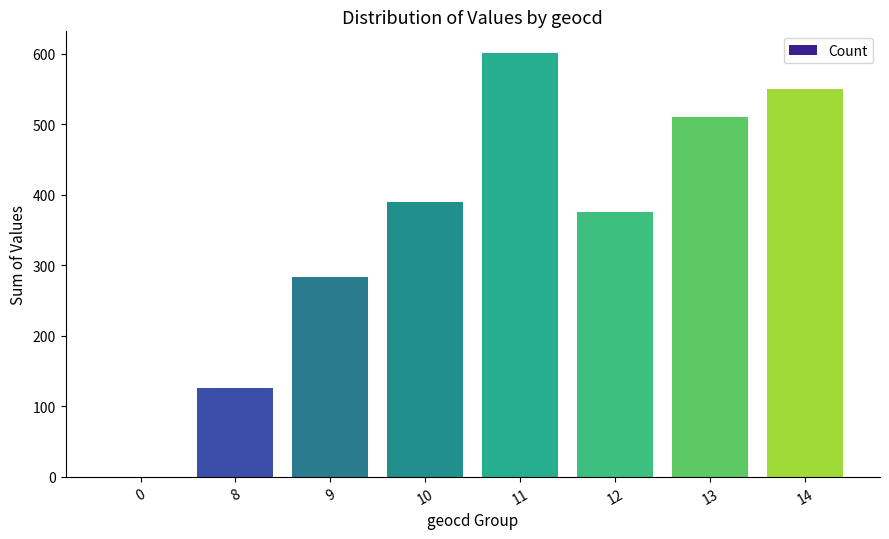

The chart shows a value of 510 at 13. True or false?

True